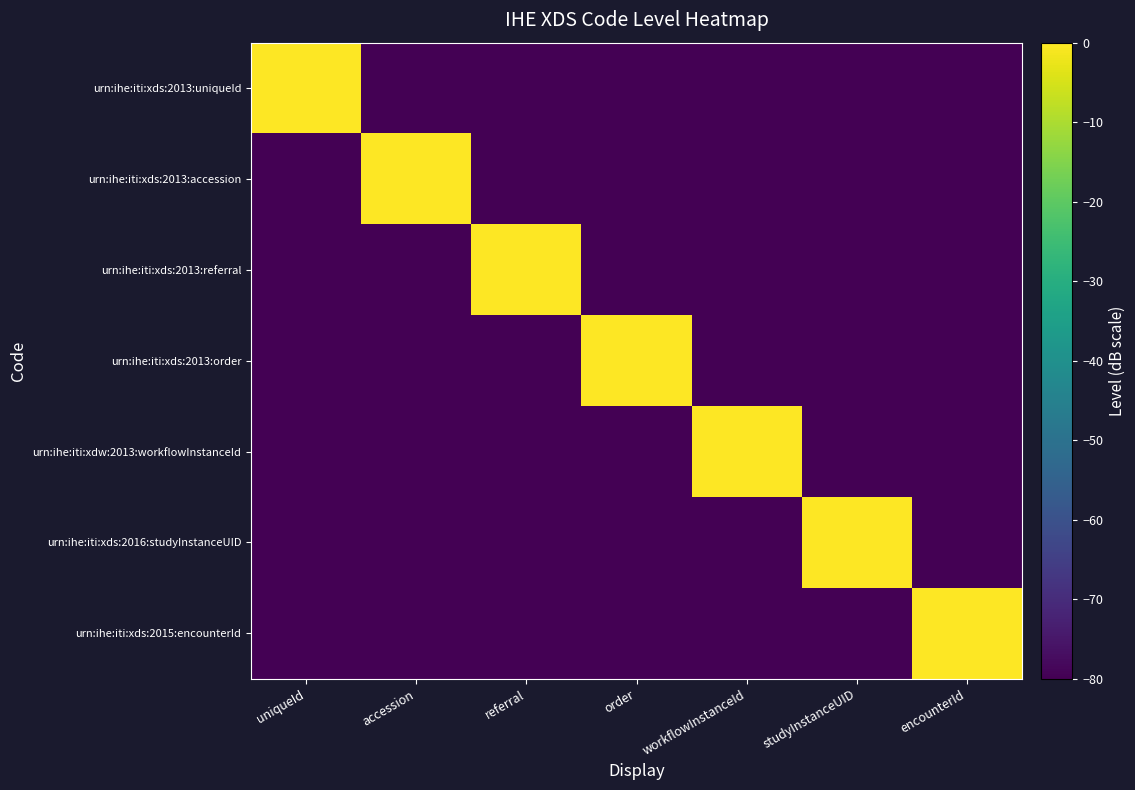

Count the number of data series in this chart.

7